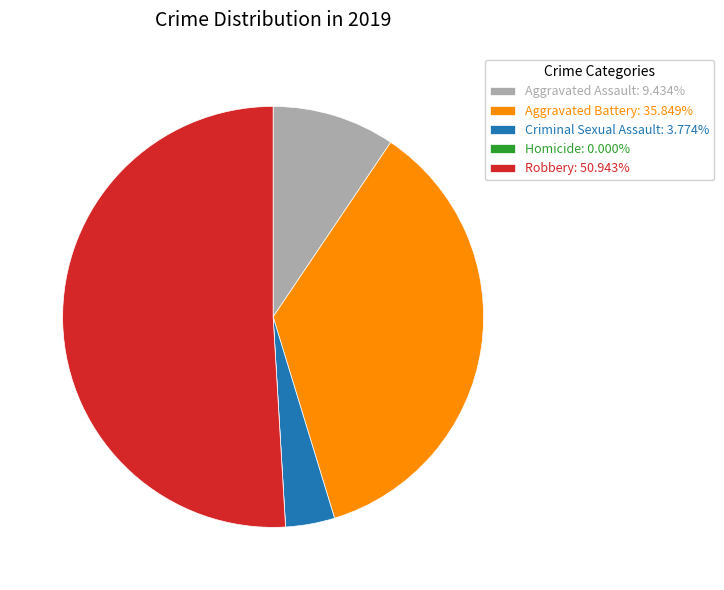

Do Robbery: 50.943% and Aggravated Assault: 9.434% together represent more than half of the pie?

Yes